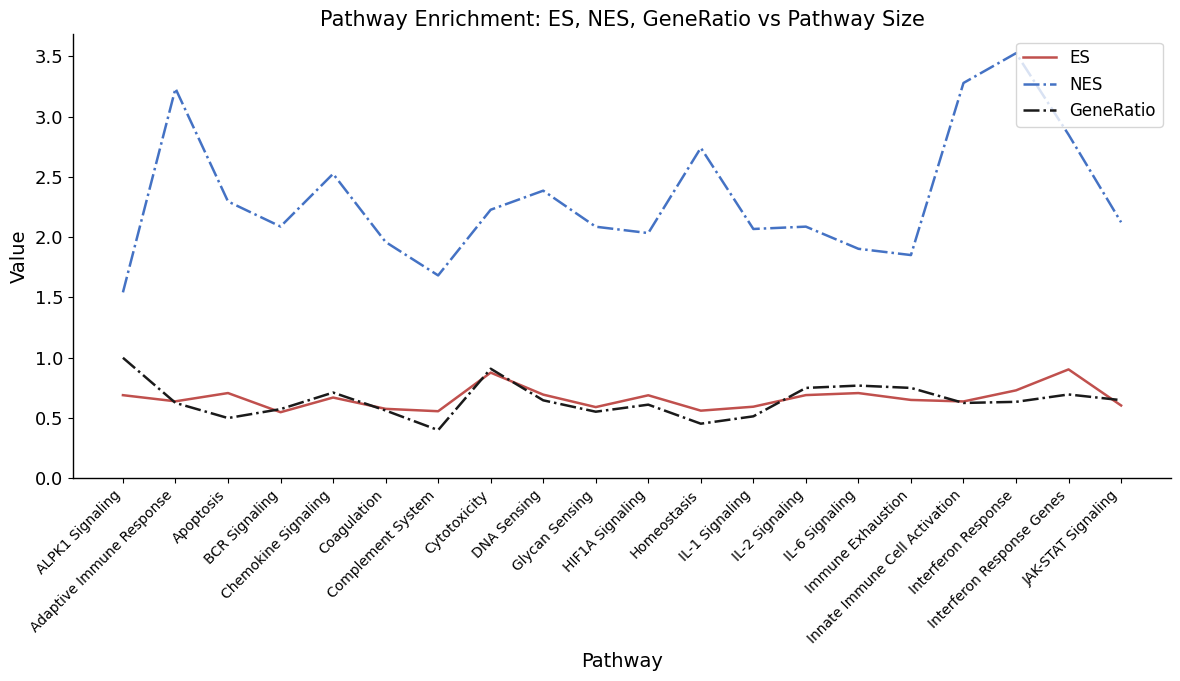

True or false: NES and ES cross at least once.

False